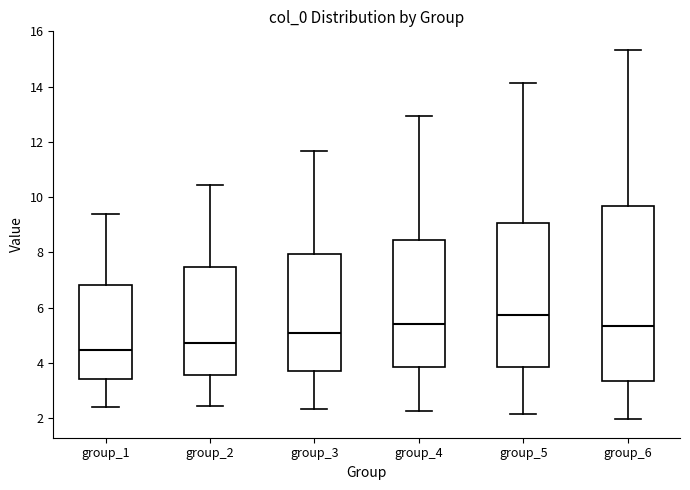

Which box has the lowest median line?

group_1